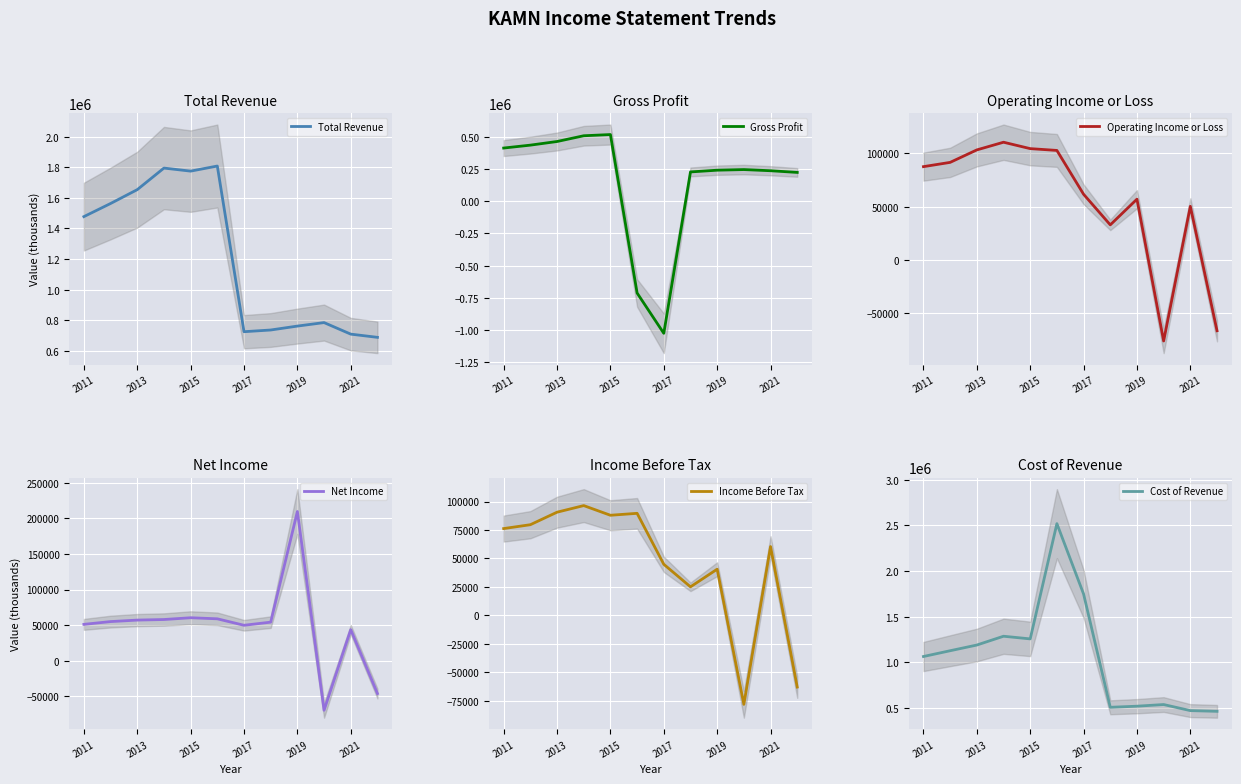

How many data points in Cost of Revenue are less than 1128200?

6